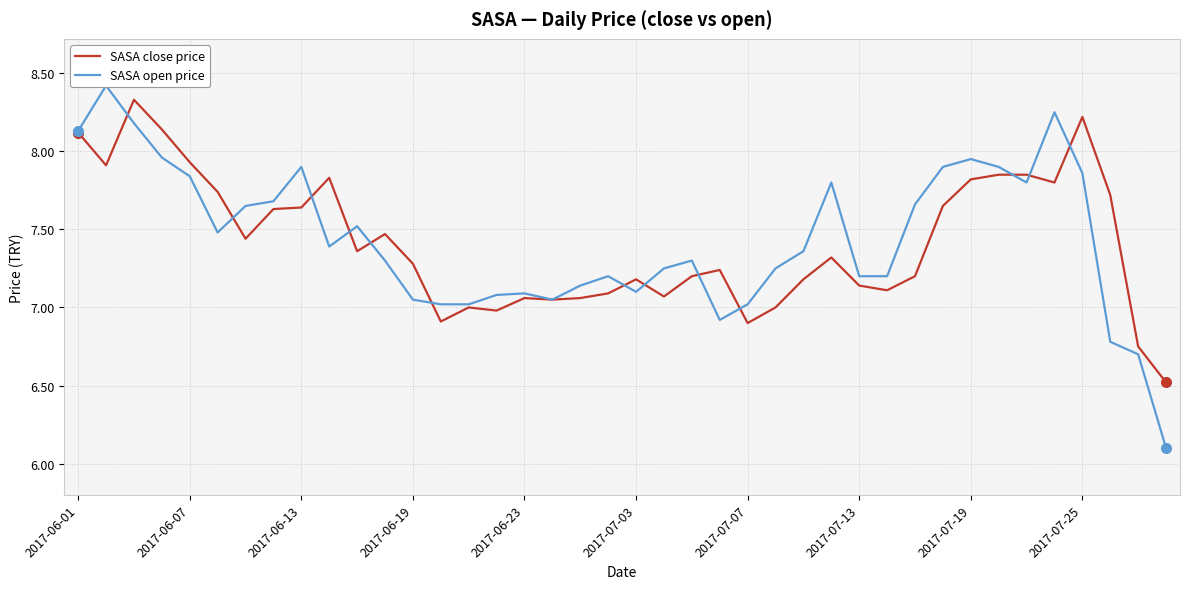

The SASA open price series shows 7.3 at 22. True or false?

True